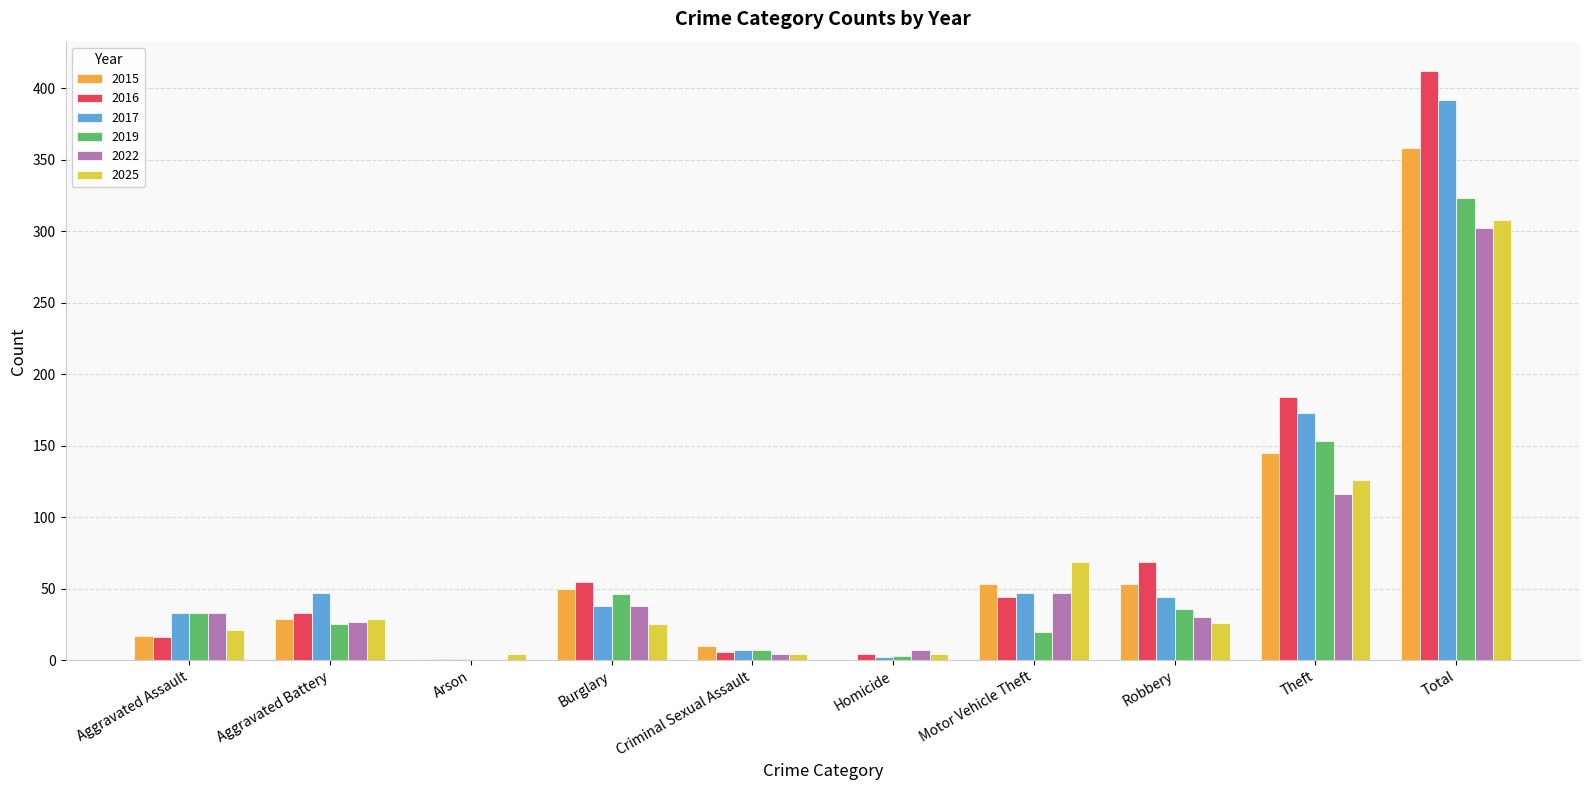

Between Aggravated Assault and Total, which series saw the biggest shift?

2016